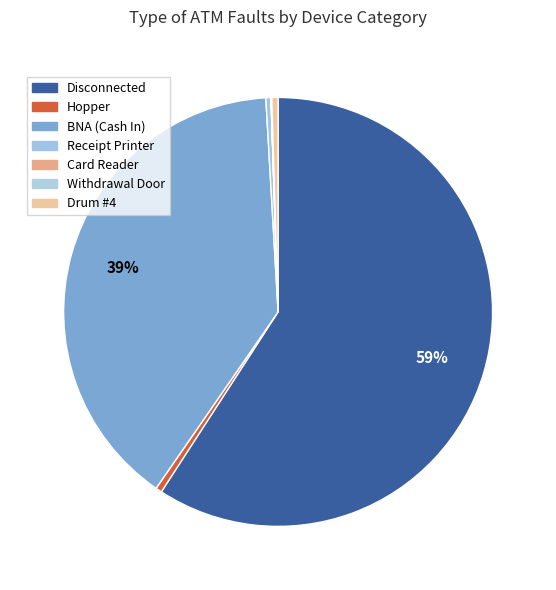

Count the number of slices in the pie.

5